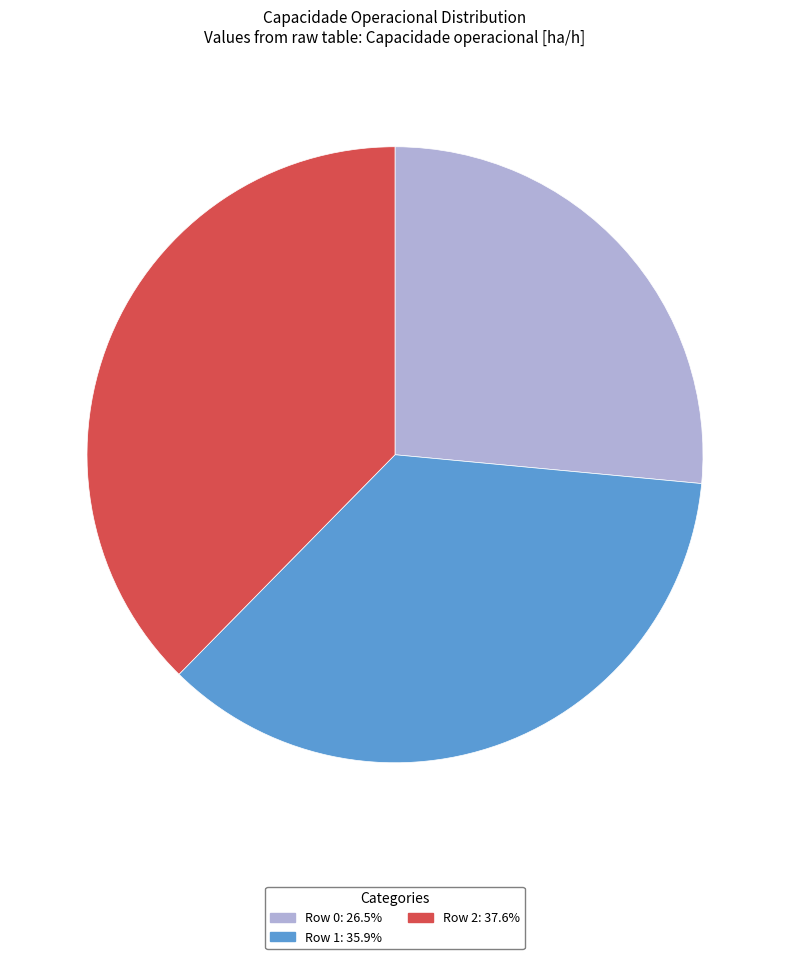

How many slices are in this pie chart?

3